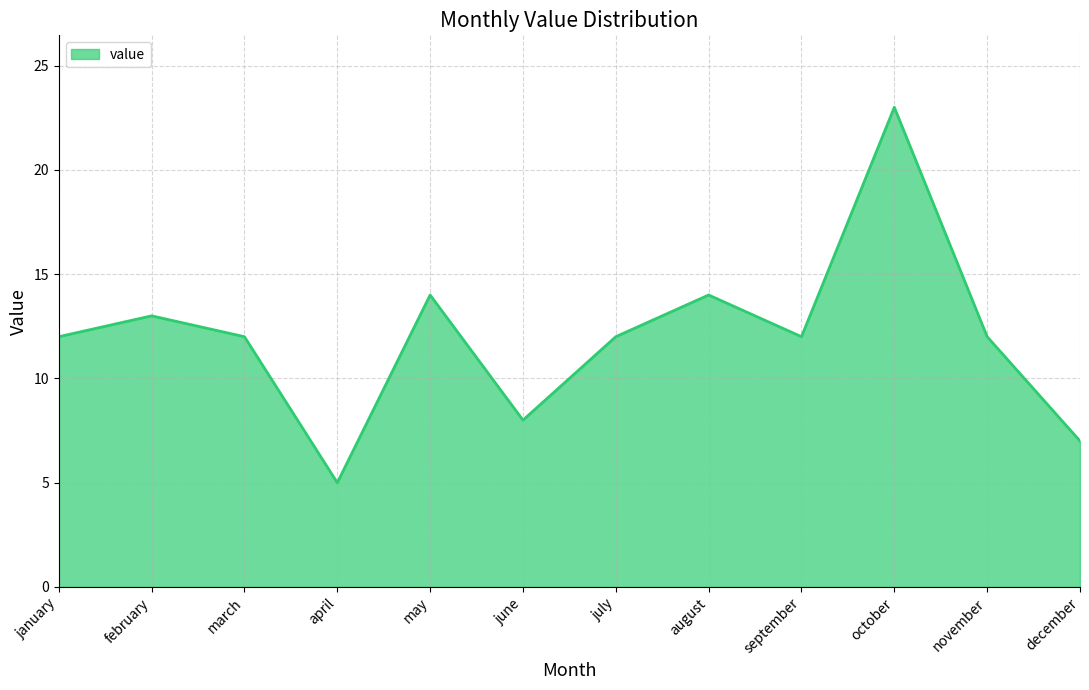

Does the chart display data point markers on the line(s)?

No